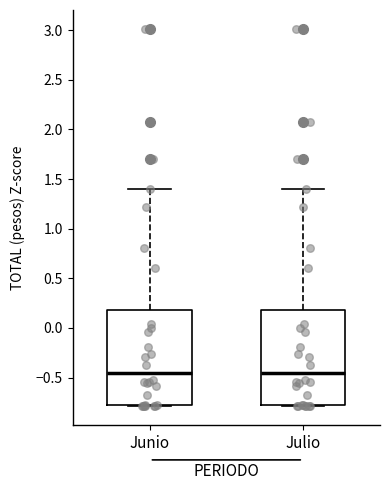

Reading left to right, read every box against the y-axis: the position of its median line, the range the box covers, and the ends of its whiskers. The values are not printed on the chart, so give them approximately, as read against the axis.

Junio: median -0.45, box -0.80 to 0.20, whiskers -0.80 to 1.40
Julio: median -0.45, box -0.80 to 0.20, whiskers -0.80 to 1.40